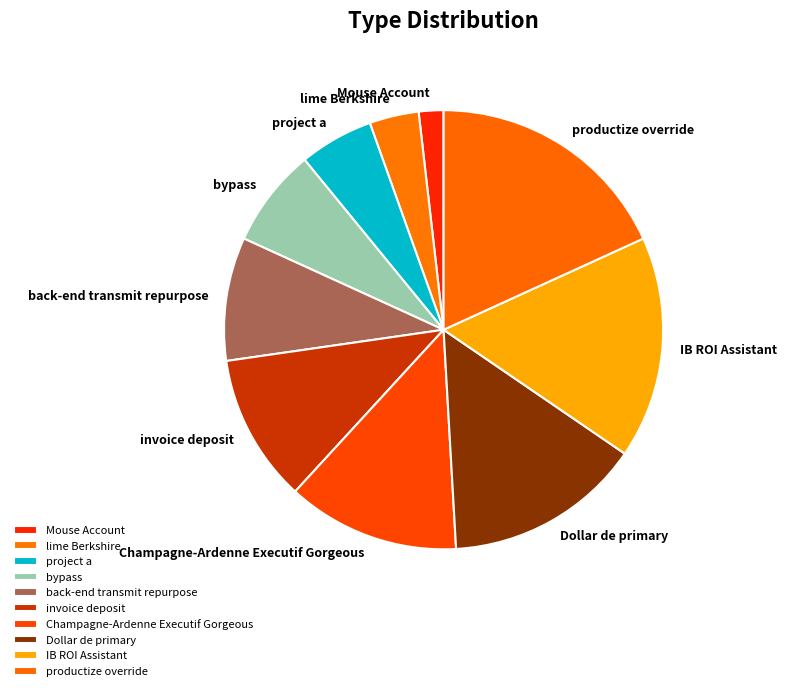

What is the smallest slice in the pie chart?

Mouse Account